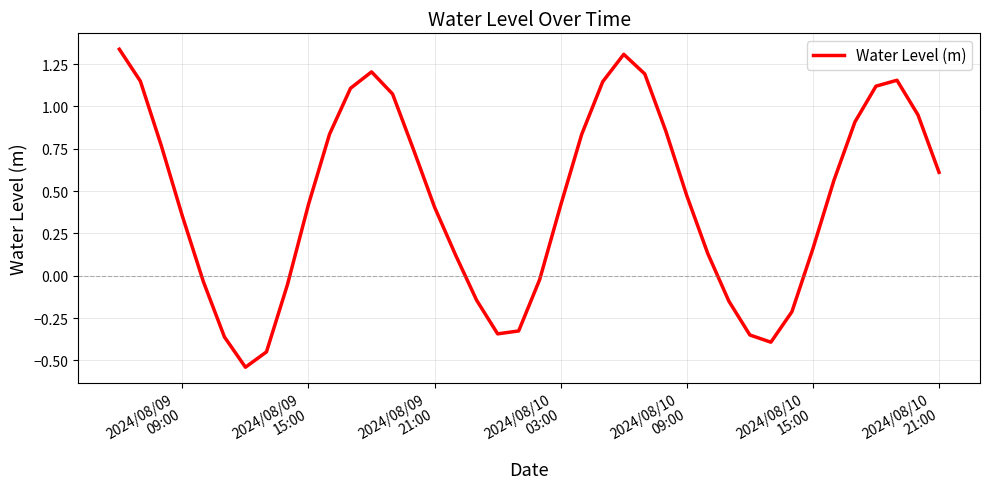

What is the difference between the maximum and minimum values?

1.9